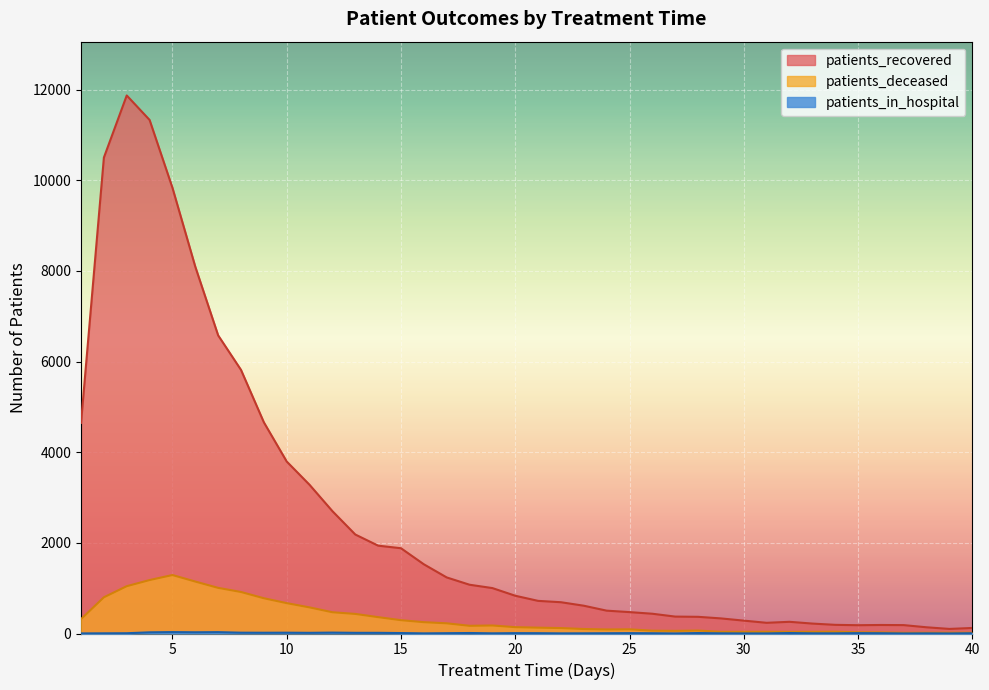

Does the chart display data point markers on the line(s)?

No